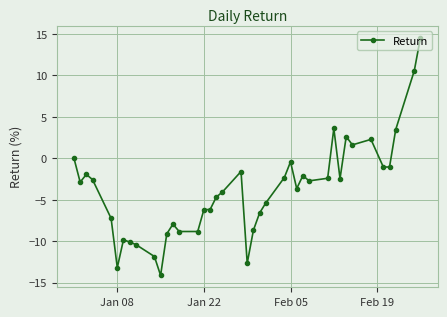

True or false: the data has more than 2 interior local peaks.

True